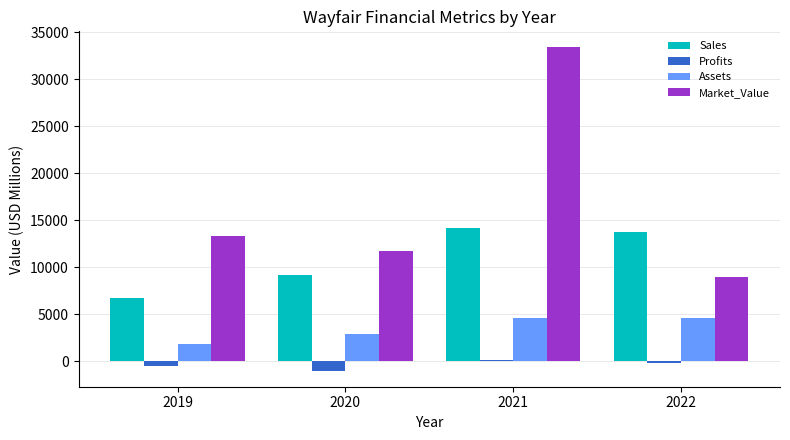

What is the value of the Profits bar at the 2nd from the left?

-984.6